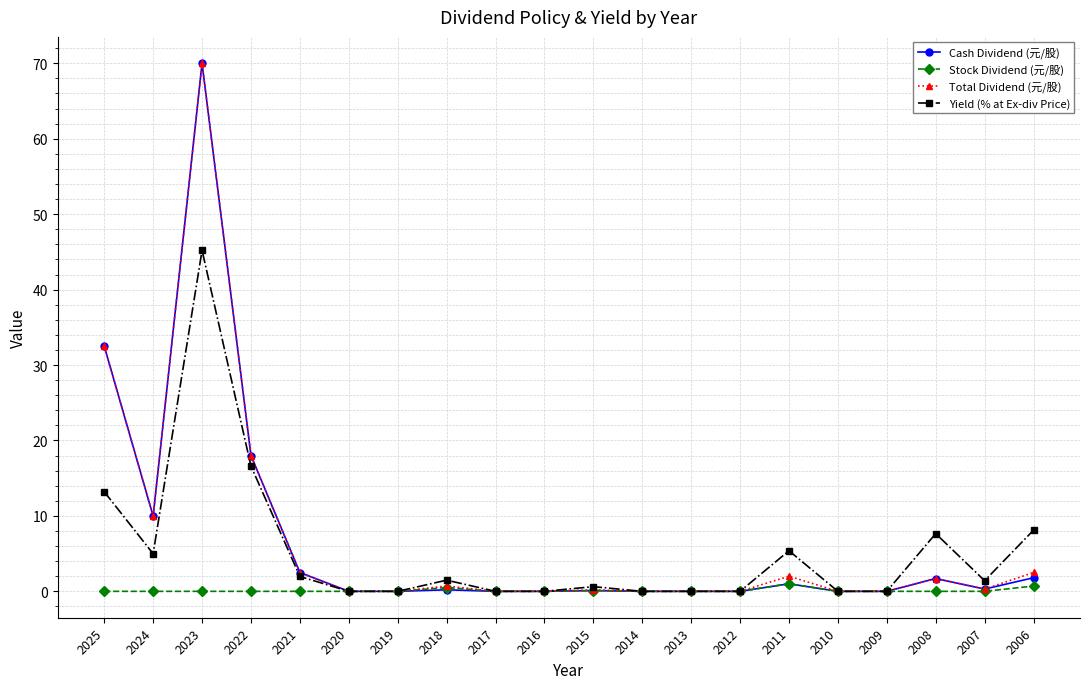

At which category does the chart reach its peak across all series?

2023